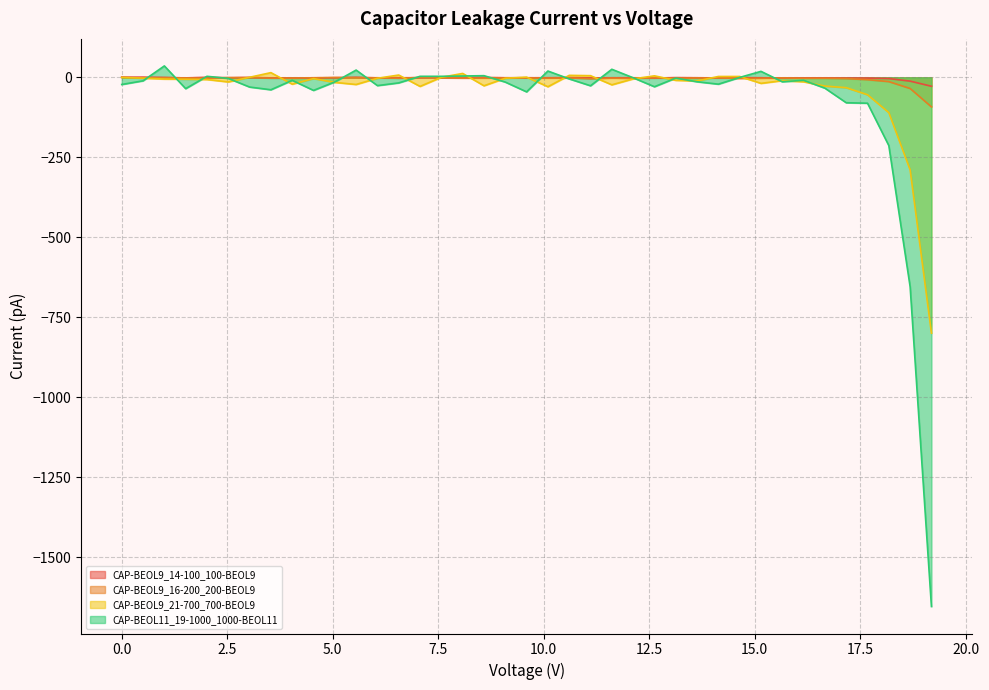

What is the minimum value for CAP-BEOL11_19-1000_1000-BEOL11?

-1653.5